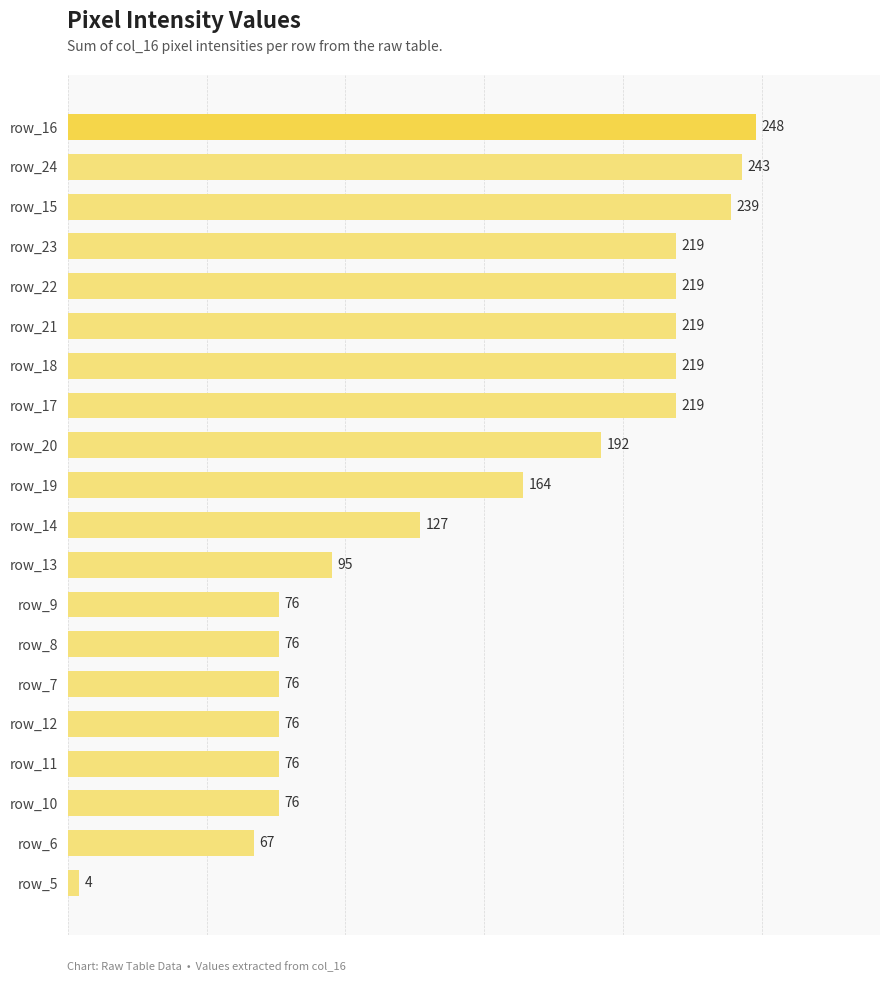

Does the chart contain stacked bars?

No